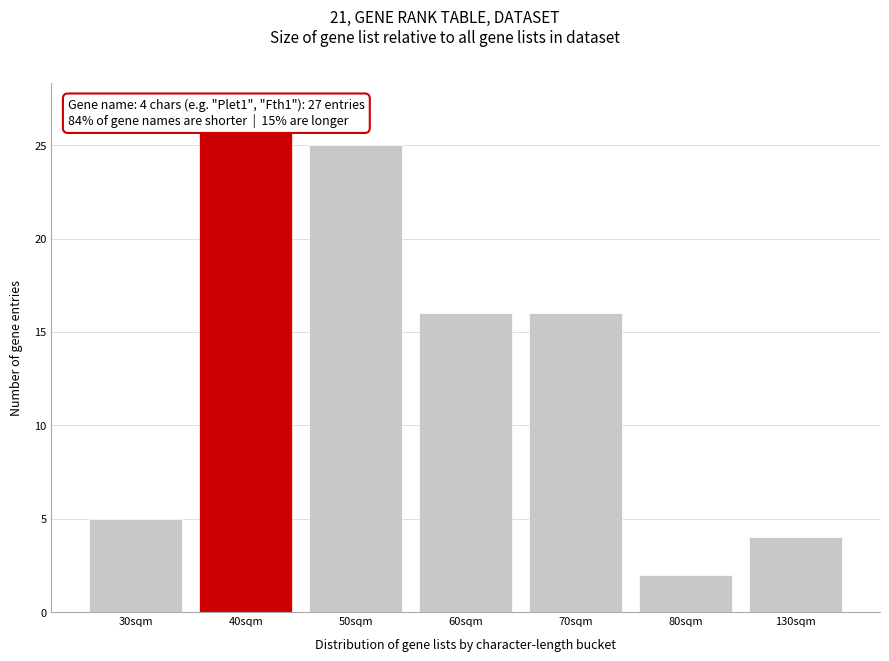

Reading right to left, extract all data points from this chart.

130sqm=4	80sqm=2	70sqm=16	60sqm=16	50sqm=25	40sqm=27	30sqm=5